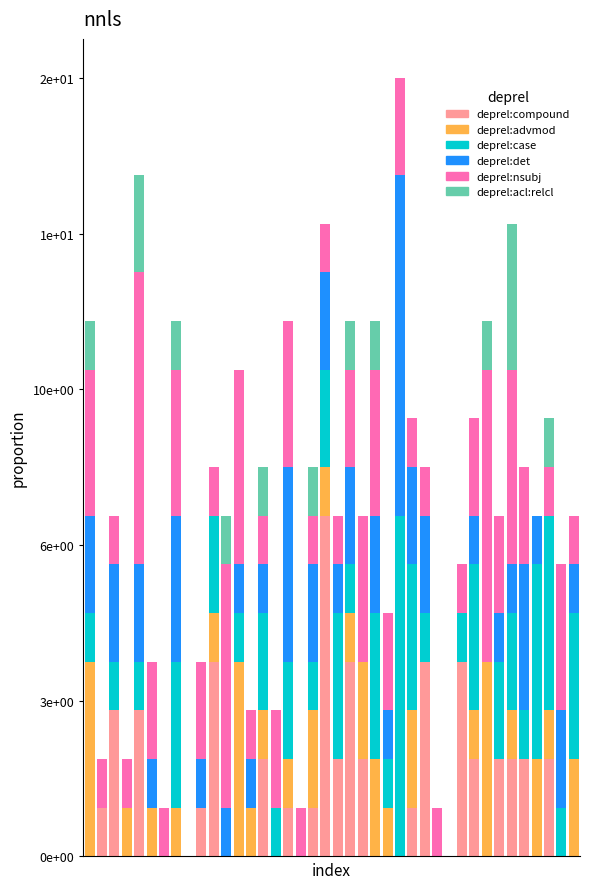

Are the bars horizontal?

No